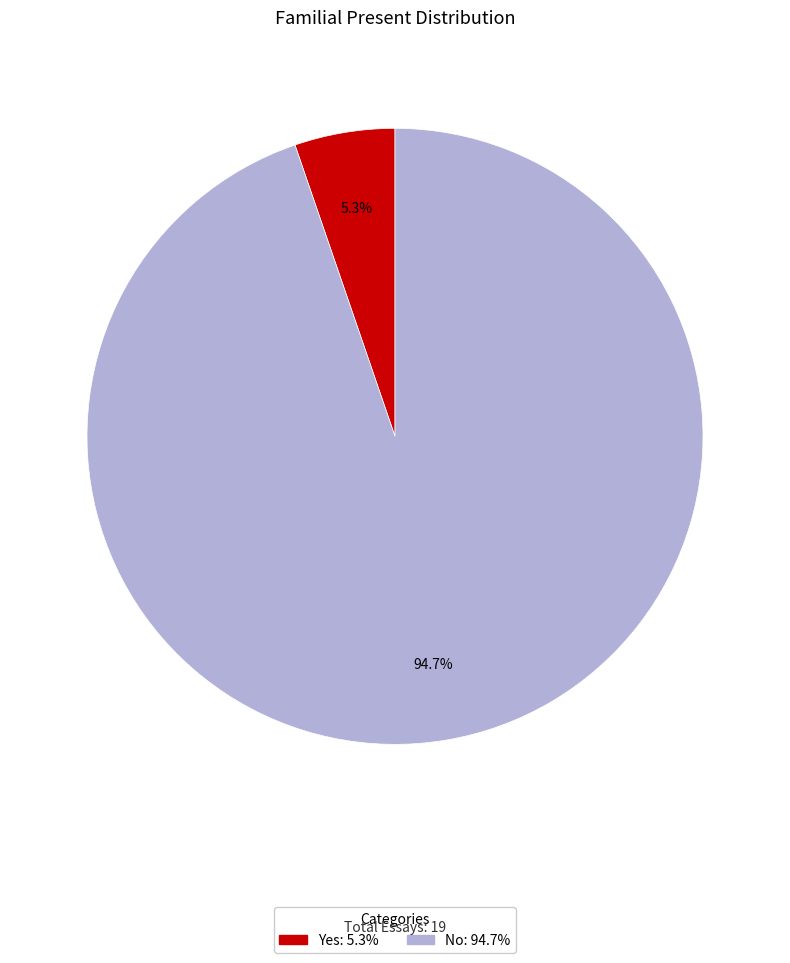

To the nearest percent, what is the average slice percentage?

50%